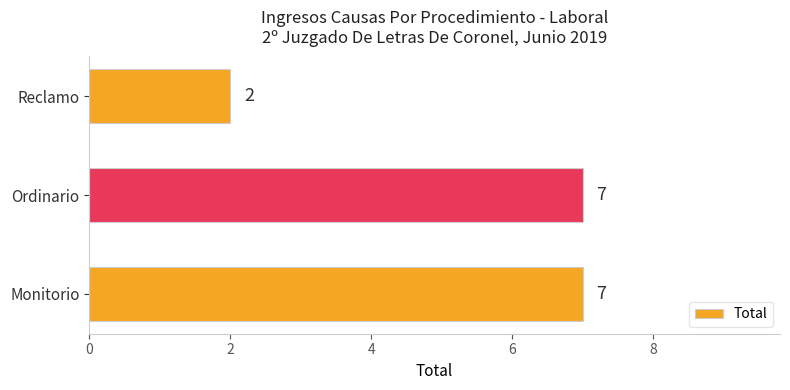

Reading bottom to top, what are all the values shown in this chart?

Monitorio=7	Ordinario=7	Reclamo=2